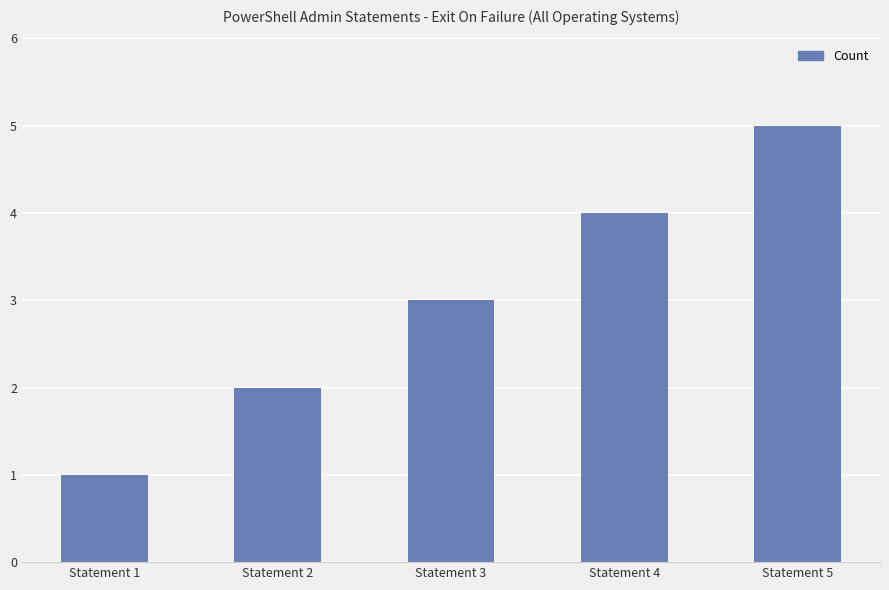

What is the change in value from Statement 2 to Statement 5?

+3